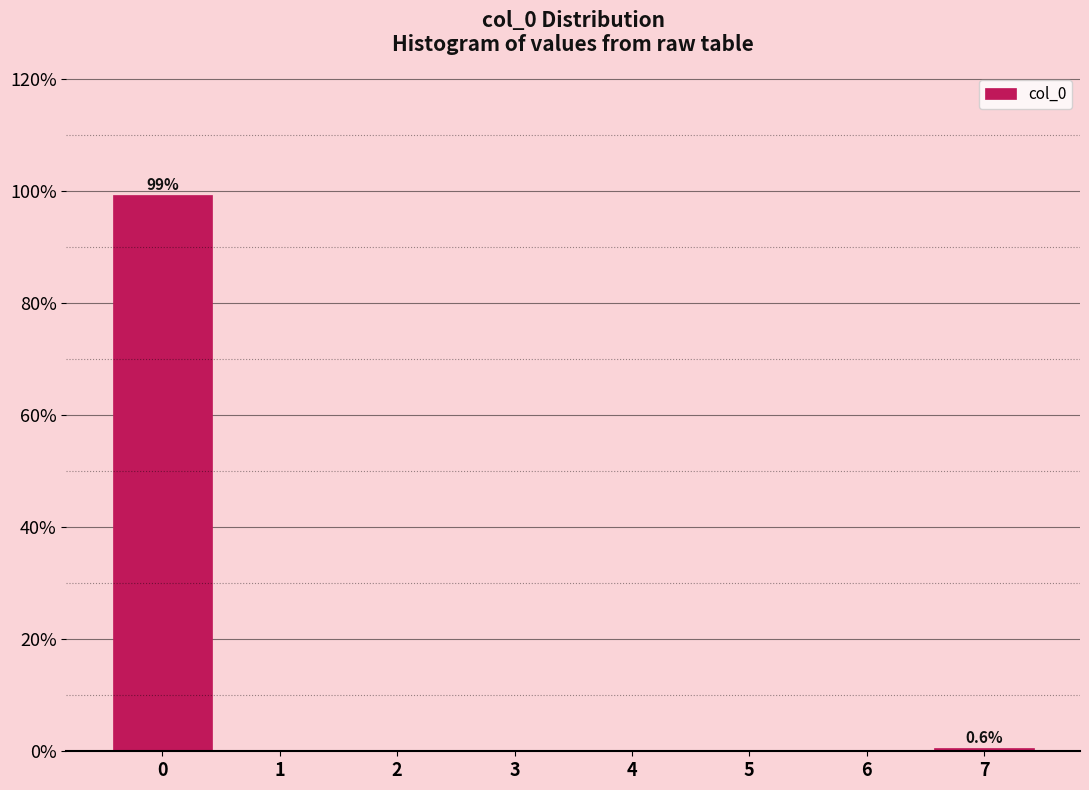

Over which range of the x-axis is the bar tallest?

-0.5 to 0.5